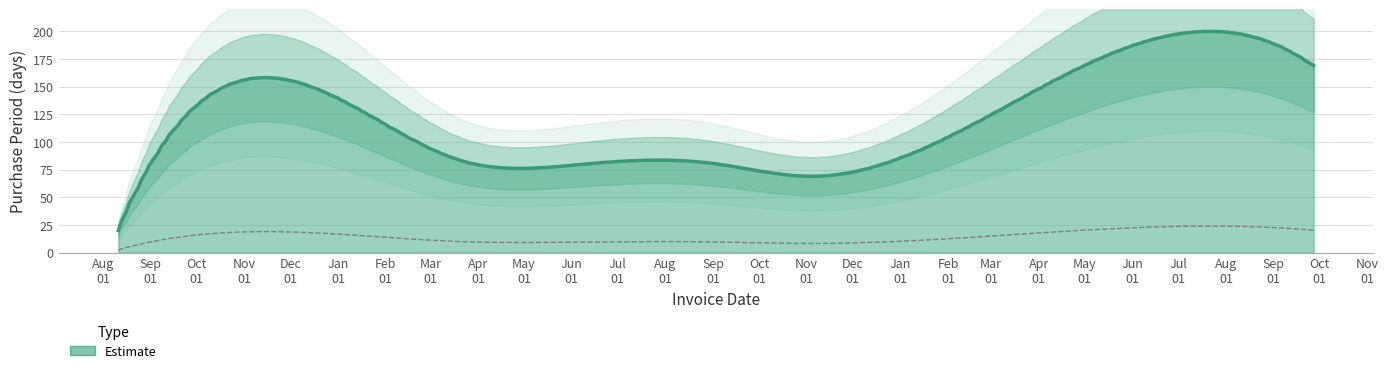

What position from the left is 2017-09-27?

8